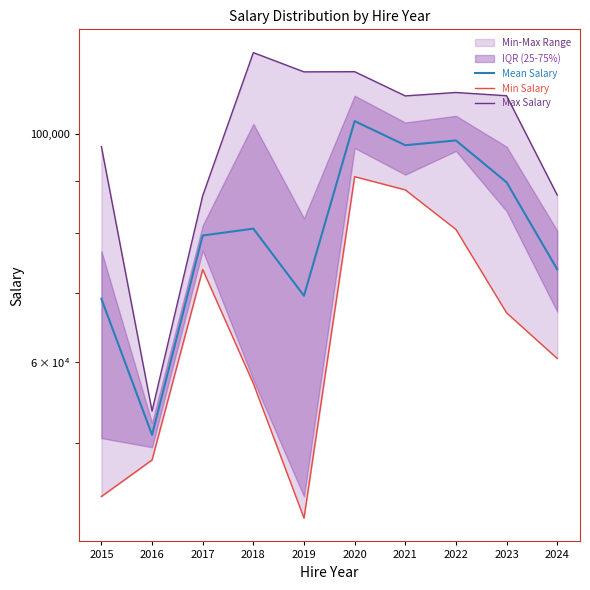

How many values in the Mean Salary series exceed 80823?

5